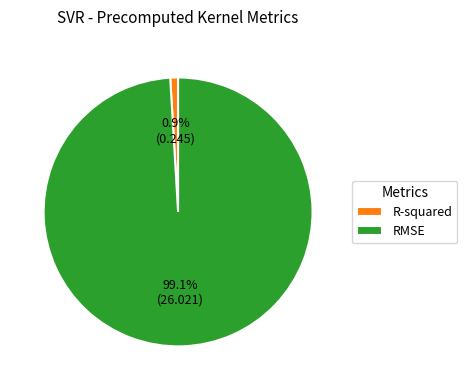

Does R-squared represent more than half of the total?

No